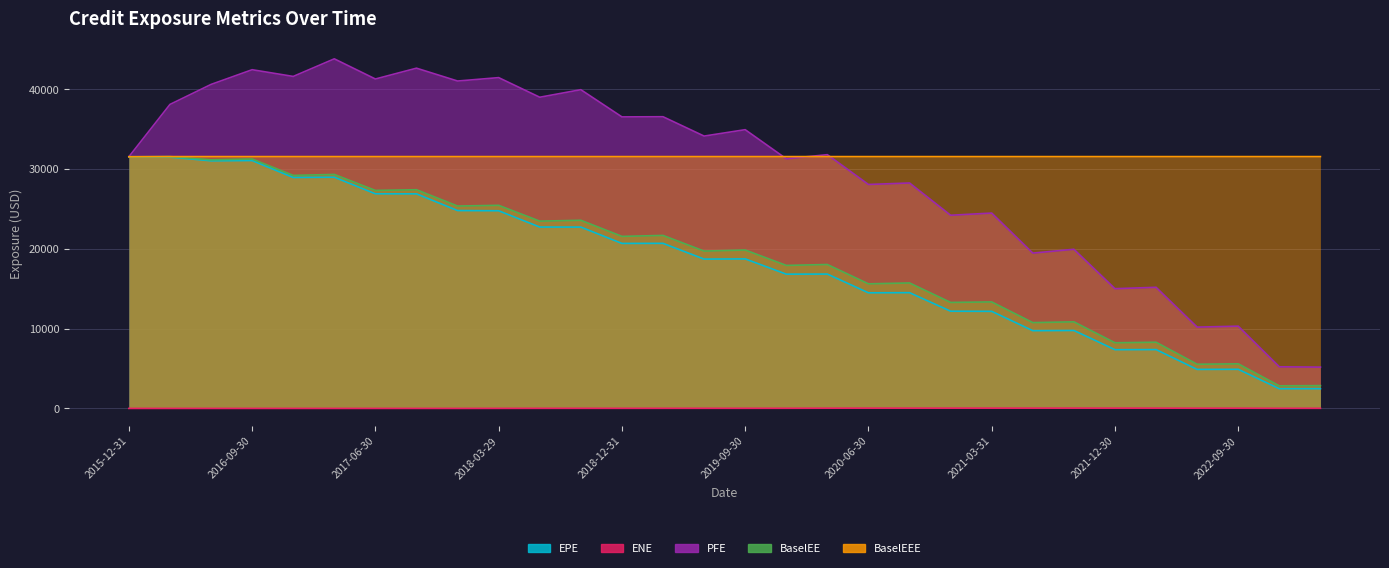

How many values in ENE are above zero?

23